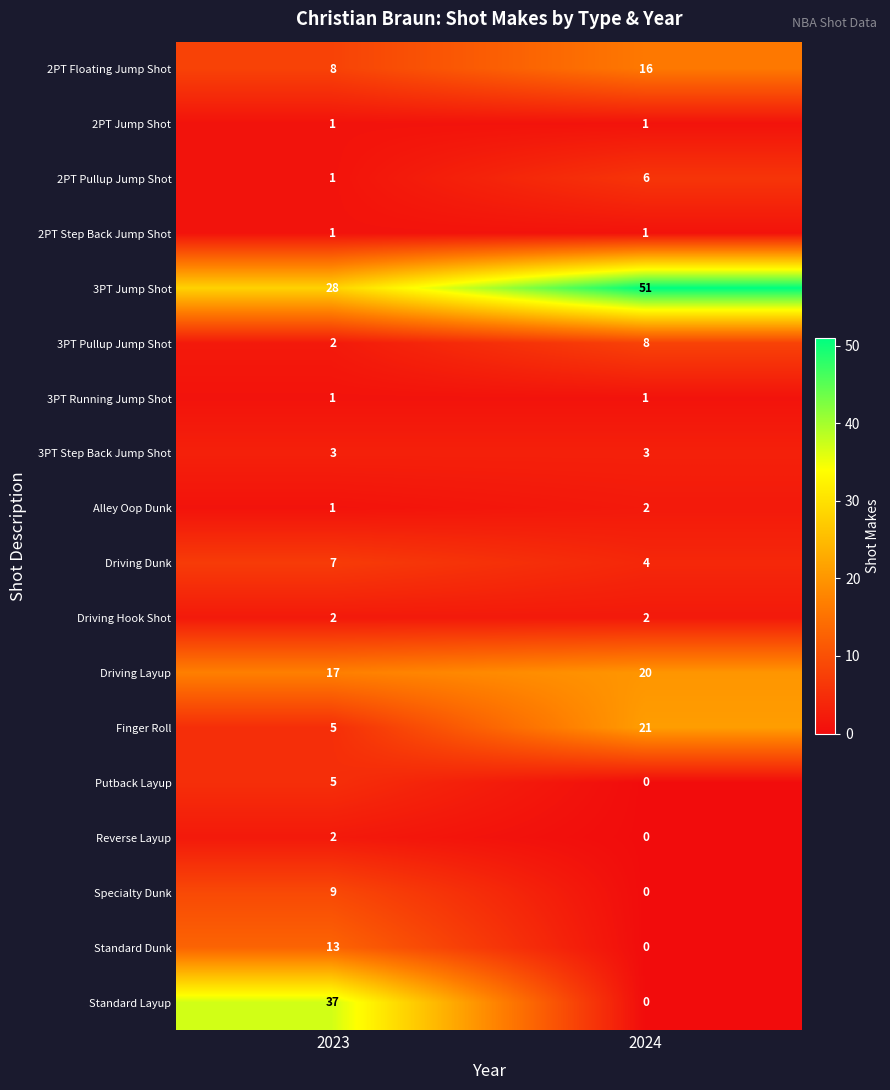

Is the value of 2PT Floating Jump Shot at 2023 greater than the value of Standard Layup at 2023?

No